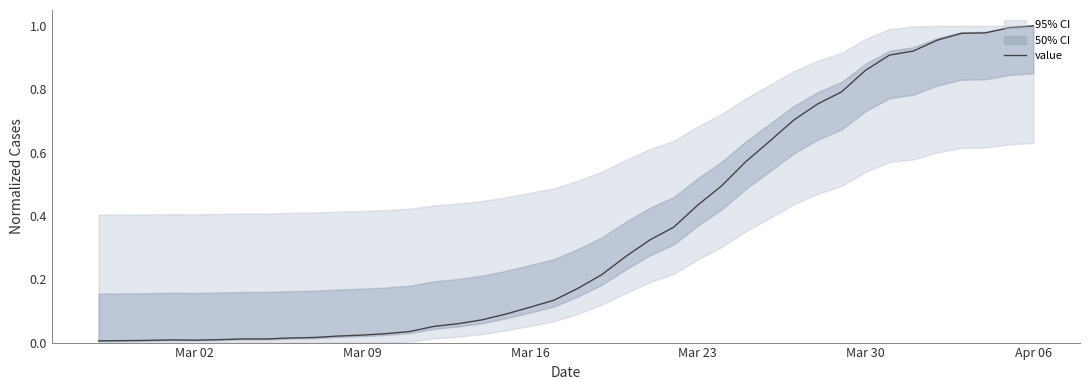

True or false: there are more than 2 points higher than both neighbors.

False